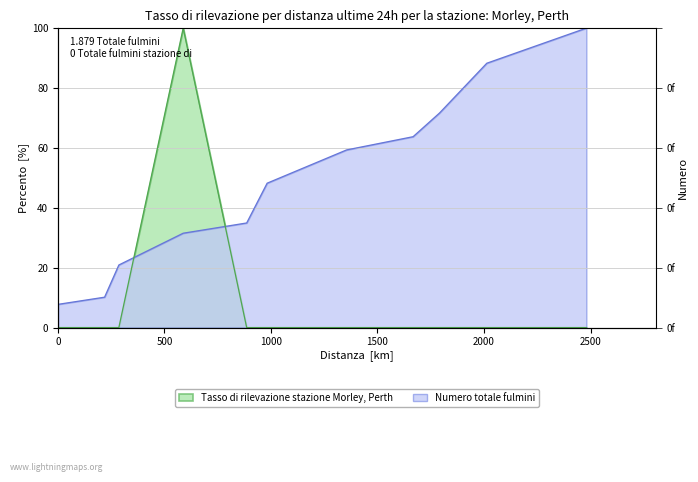

Reading left to right, list all the values displayed in this chart.

Tasso di rilevazione stazione Morley, Perth: 0.0	0.0	0.0	100.0	0.0	0.0	0.0	0.0	0.0	0.0	0.0
Numero totale fulmini: 7.8	10.1	20.9	31.5	34.9	48.2	59.3	63.7	71.7	88.3	100.0